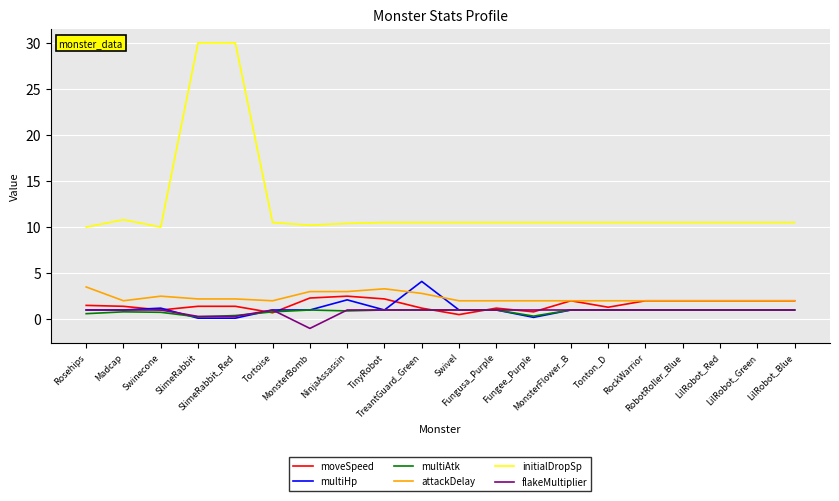

Which series has the largest total across all categories?

initialDropSp